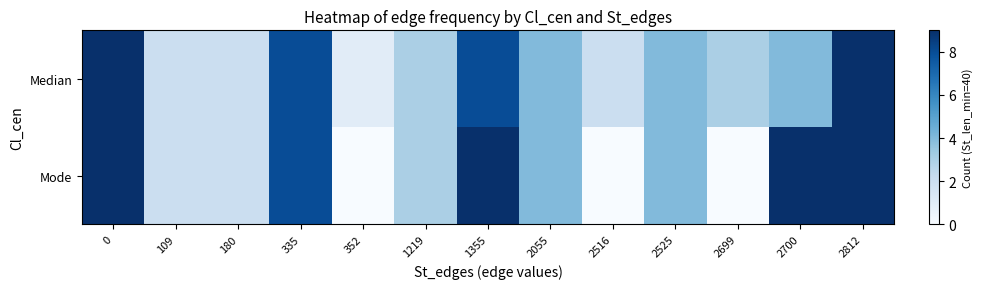

Rank the series at 2812 from highest to lowest value.

Median, Mode